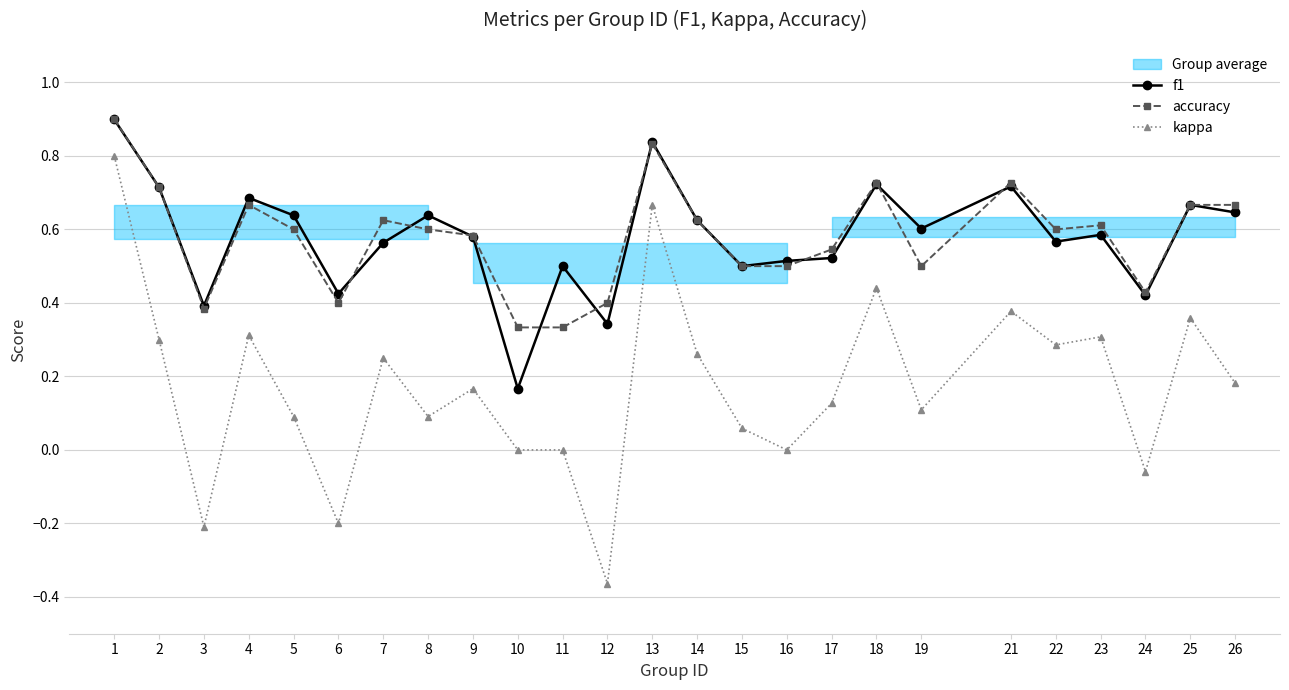

At which category does f1 reach its first local valley?

3